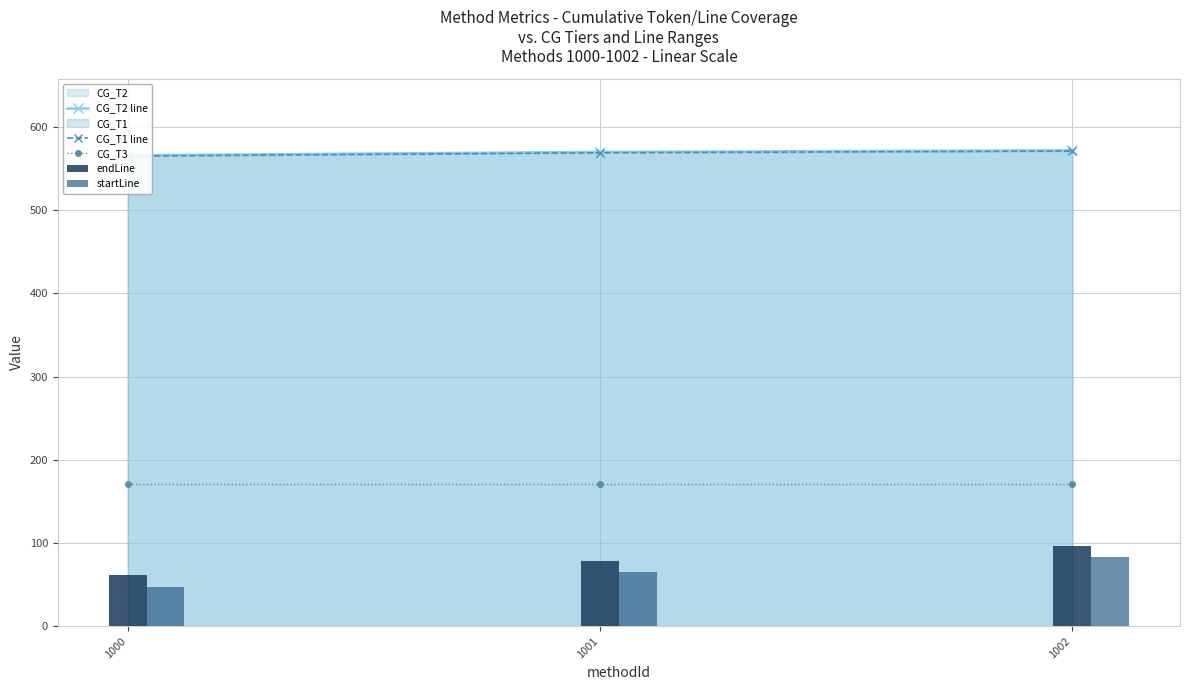

Is it true that CG_T3 equals 93 at 1000?

False